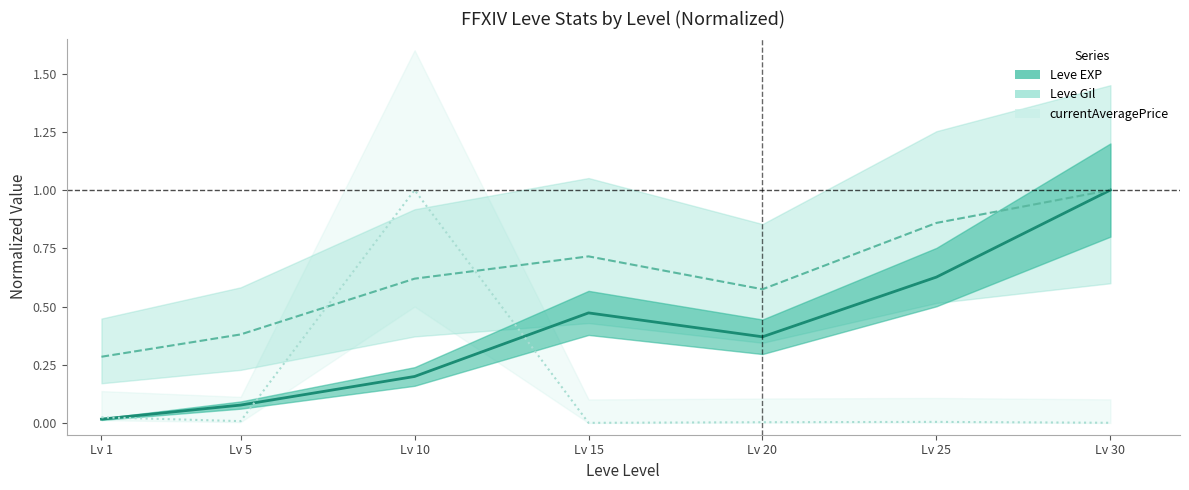

What is the spread (max minus min) of values at Lv 25?

0.9